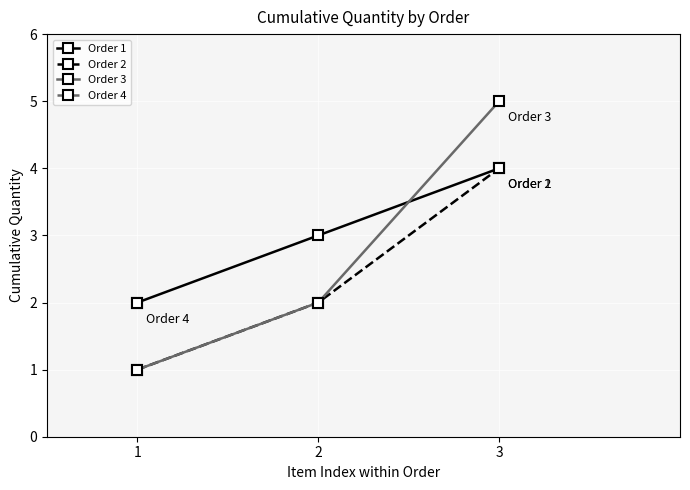

Which category has the highest value in the Order 1 series?

3